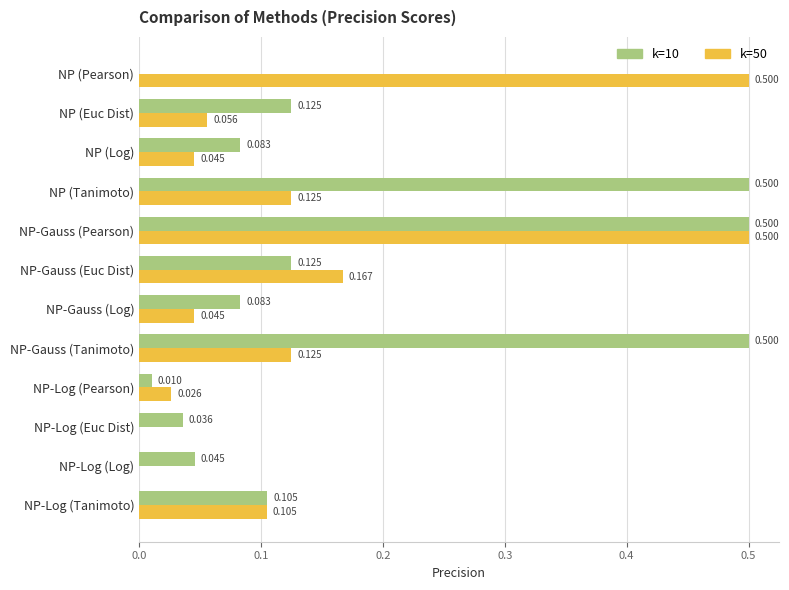

At which category is the sum across all series the highest?

NP-Gauss (Pearson)